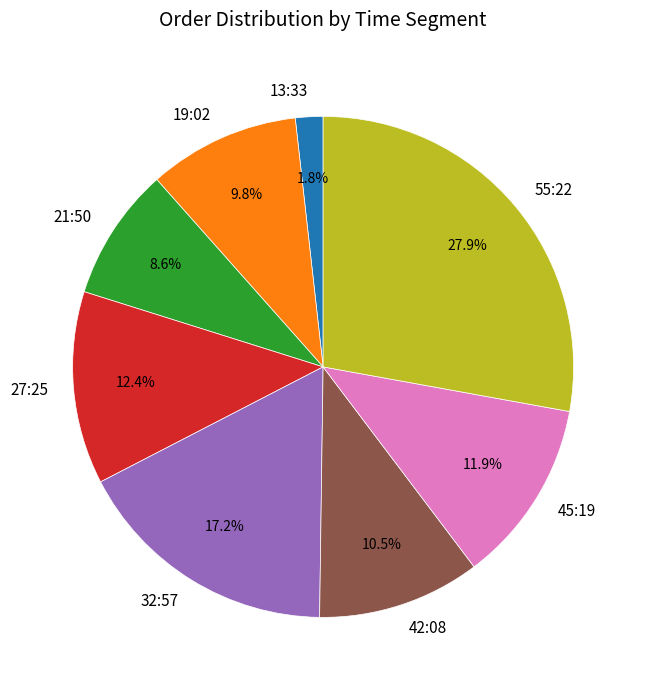

How many segments does this pie chart have?

8